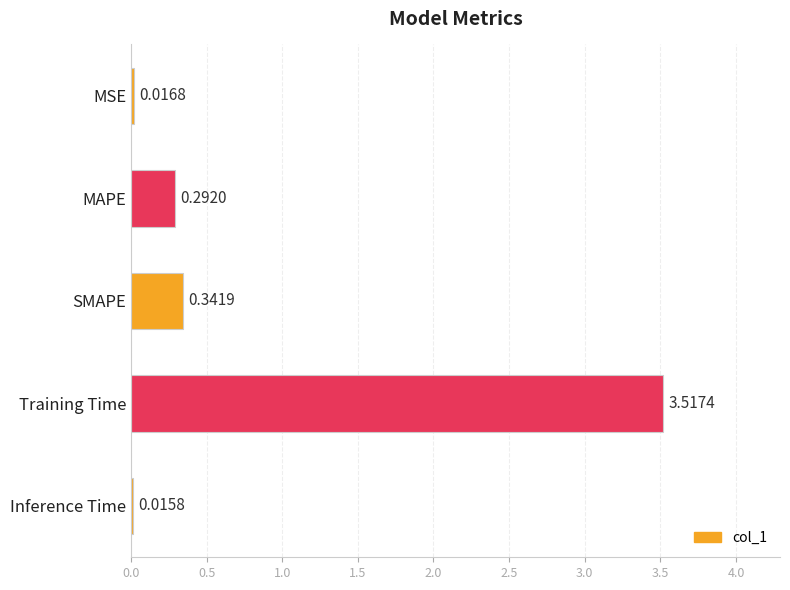

Which category has the lowest value across all series?

Inference Time